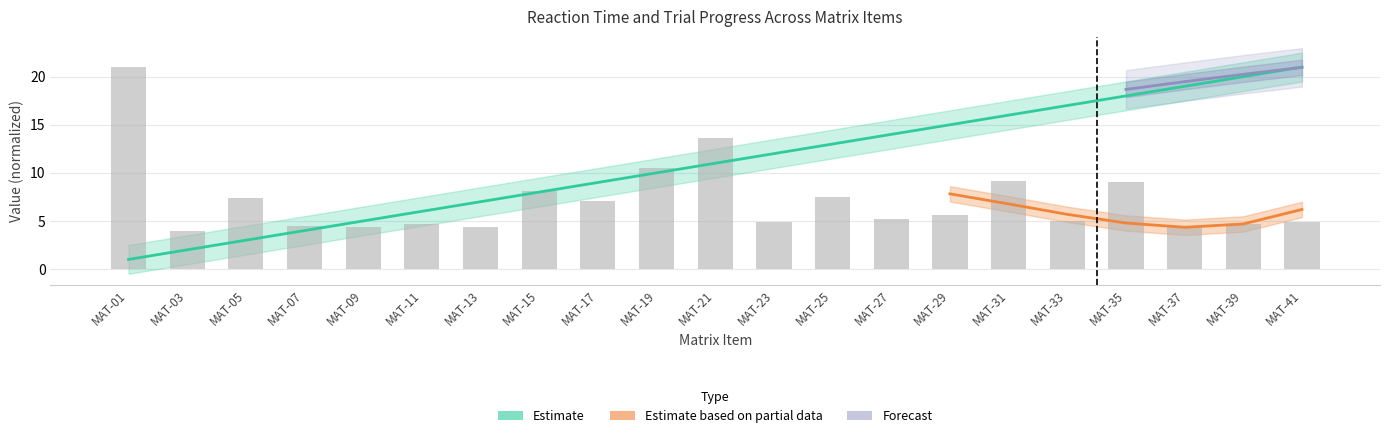

At how many categories does at least one series exceed 20?

2